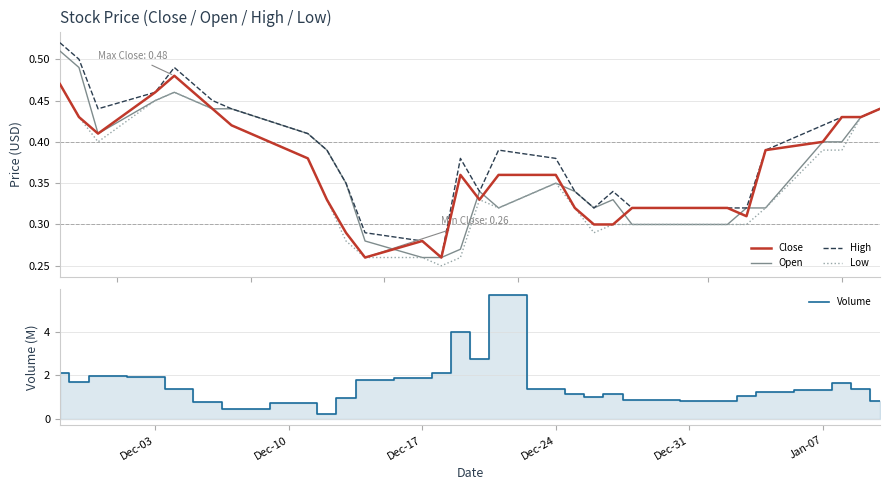

Which series has the largest total across all categories?

Volume